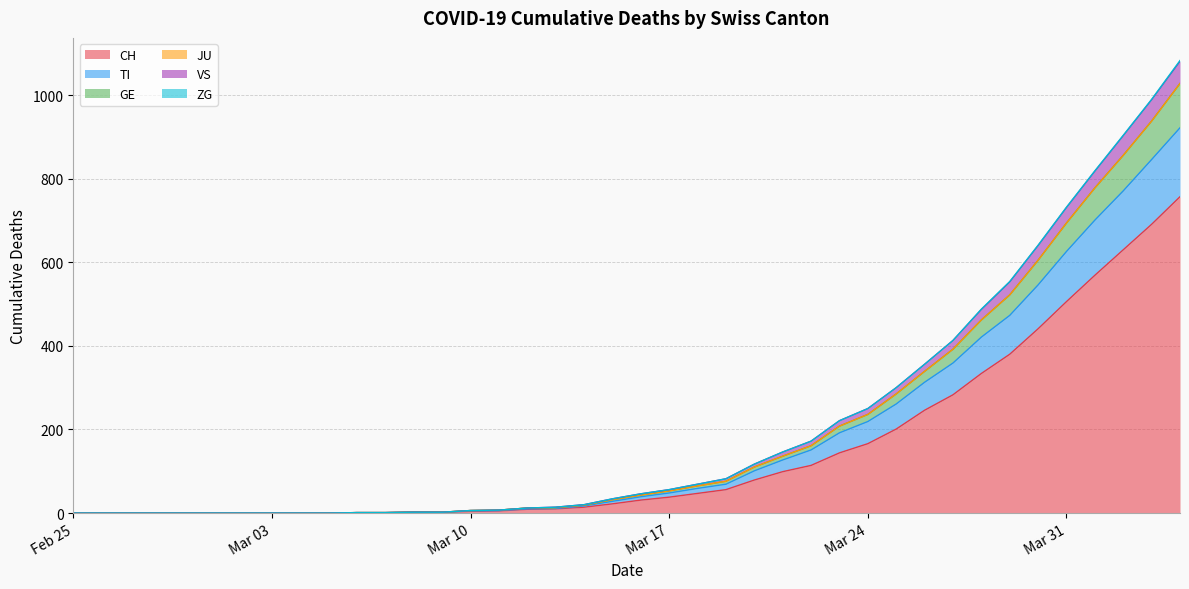

What is the label of the 13th point from the left?

2020-03-08